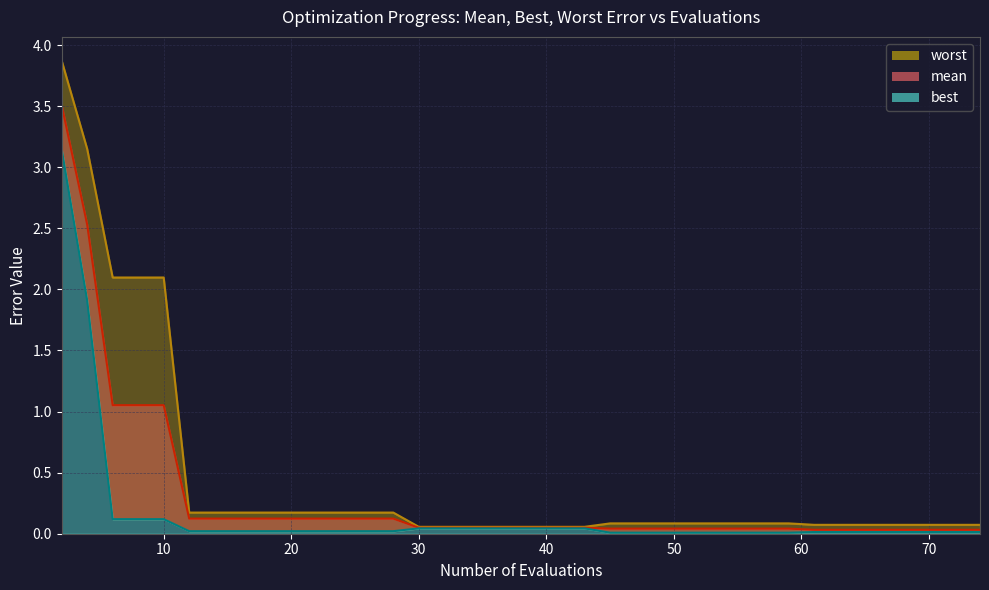

What is the difference between the second highest and second lowest values in the worst series?

3.1